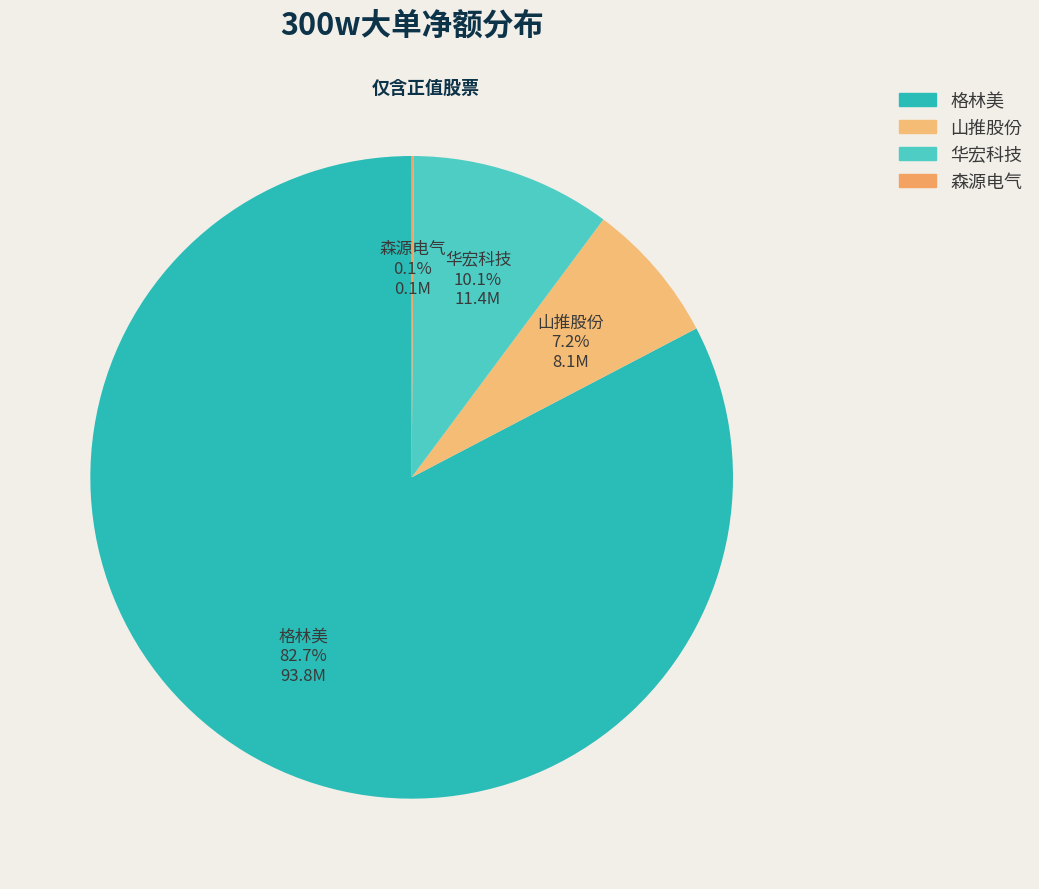

To the nearest percent, what is the difference between the 华宏科技 and 山推股份 slice percentages?

3%